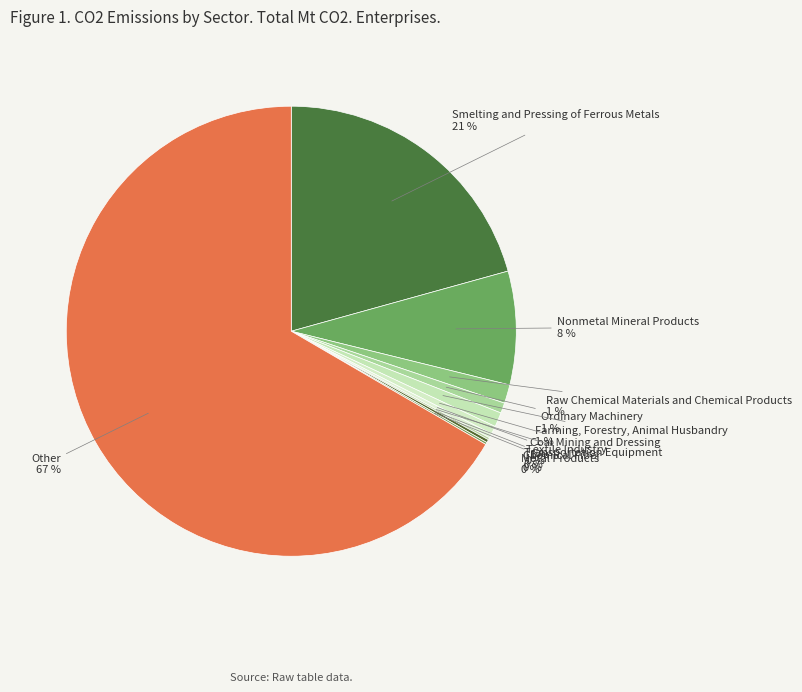

How many segments does this pie chart have?

11